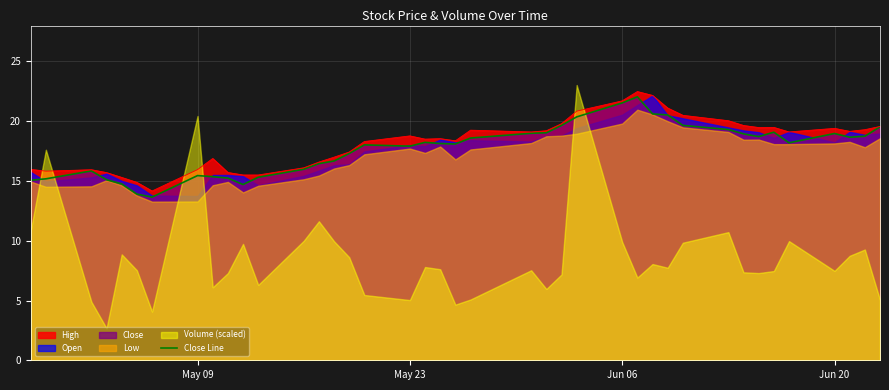

What is the maximum value for Close Line?

22.0